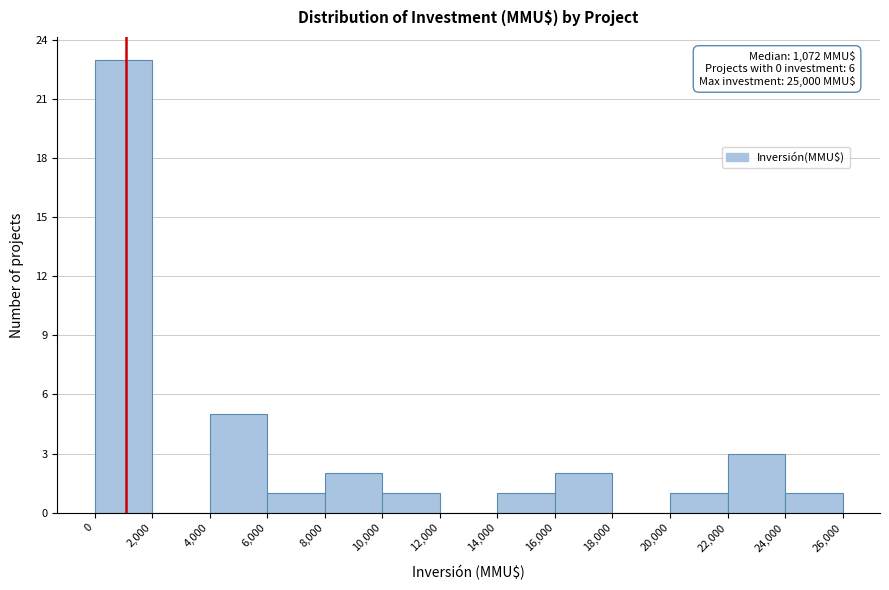

Which range on the x-axis has the tallest bar?

0 to 2,000